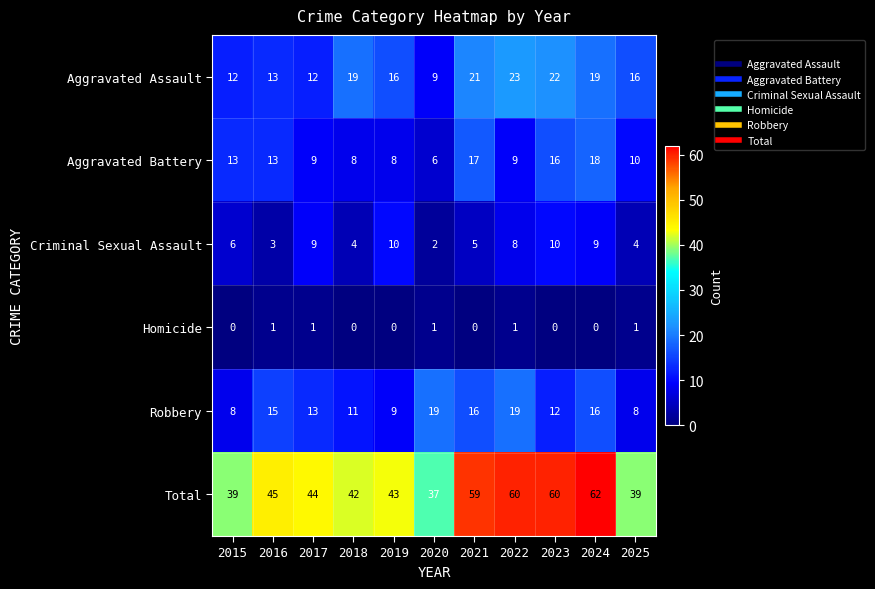

Rank the series at 2022 from highest to lowest value.

Total, Aggravated Assault, Robbery, Aggravated Battery, Criminal Sexual Assault, Homicide